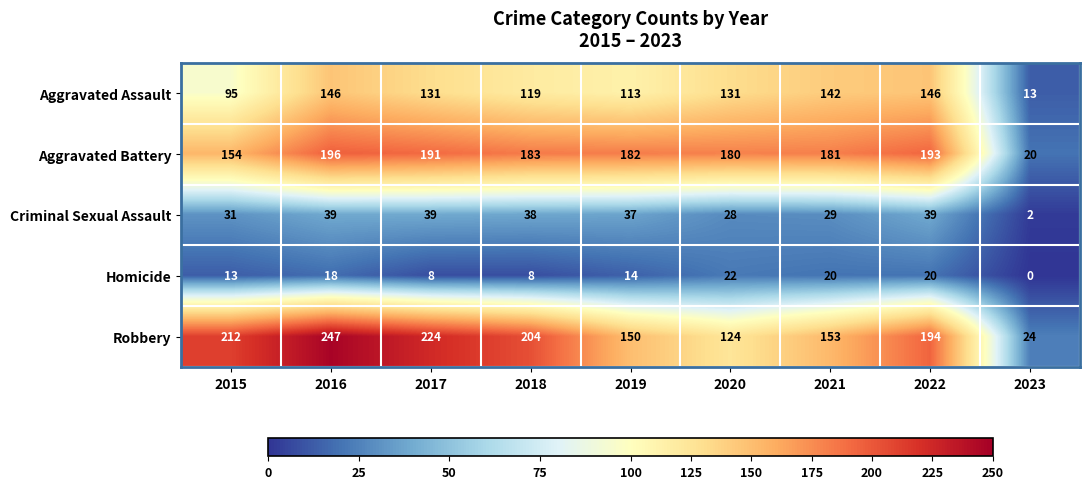

List the series in order of their peak value, lowest first.

Homicide, Criminal Sexual Assault, Aggravated Assault, Aggravated Battery, Robbery